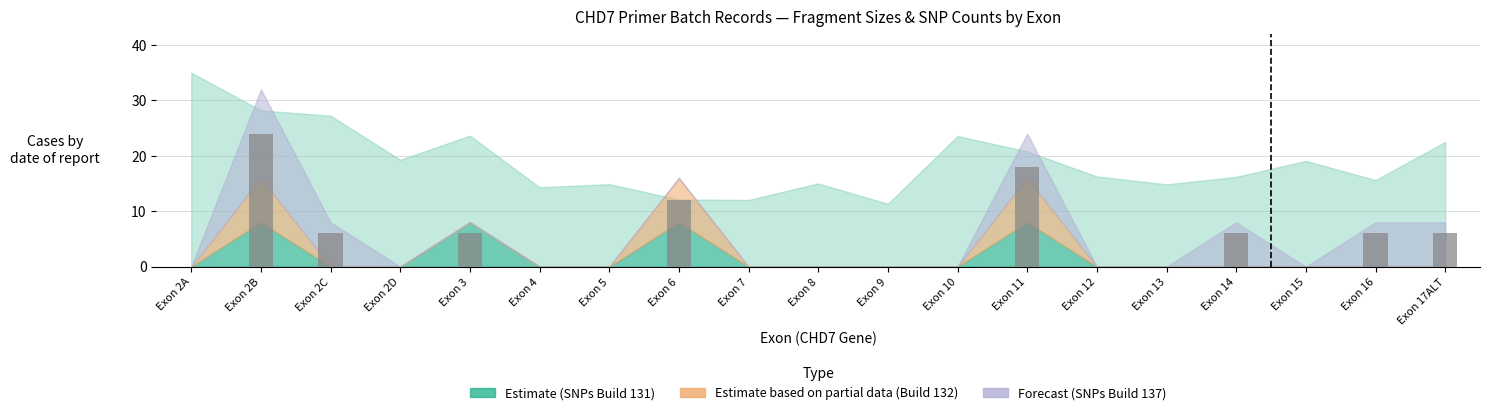

What is the change in value from Exon 3 to Exon 12?

-6